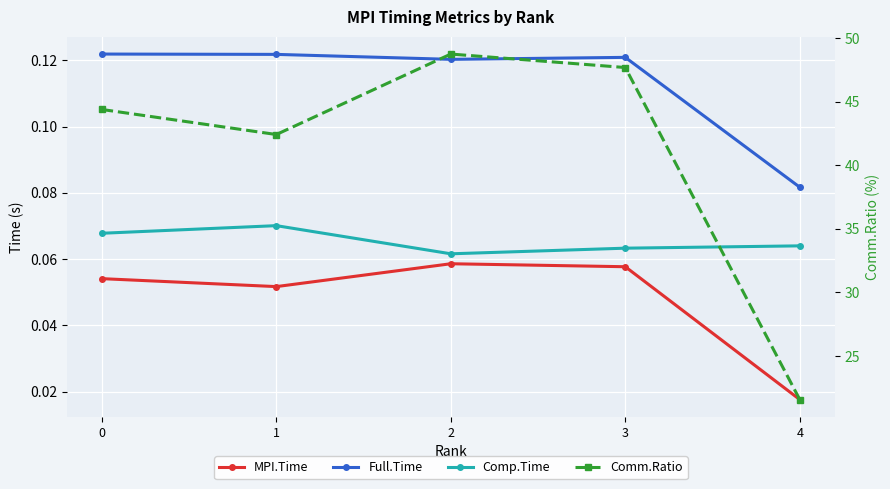

What is the minimum value for Comp.Time?

0.1